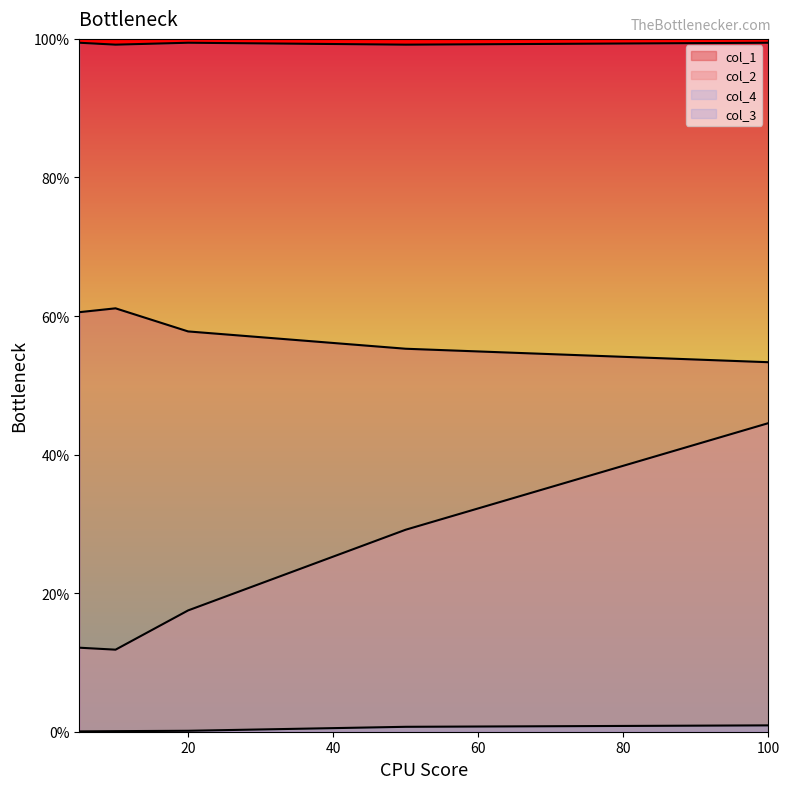

What is the sum of the col_1 values at 100 and 20?

1.1